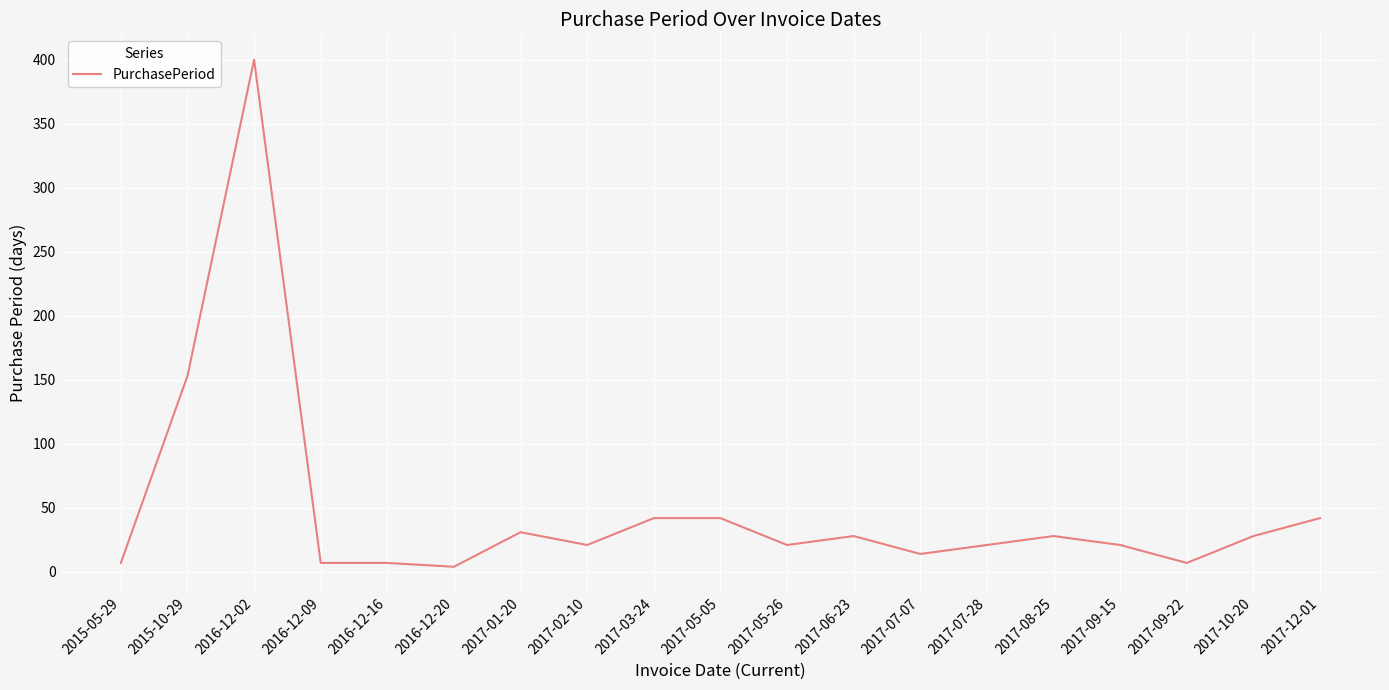

Approximately how many times larger is the value at 2017-06-23 compared to 2017-03-24?

0.7